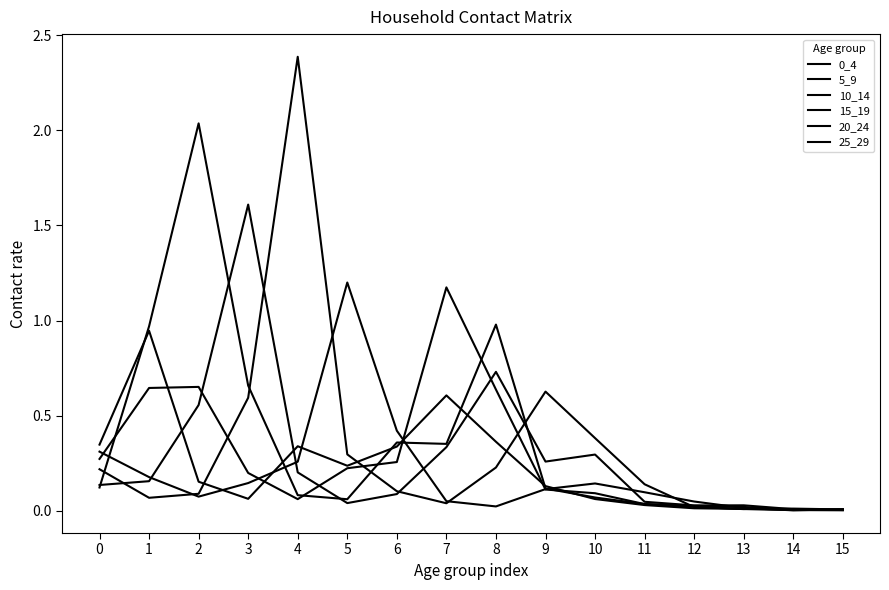

The 25_29 series shows 0.1 at 9. True or false?

True